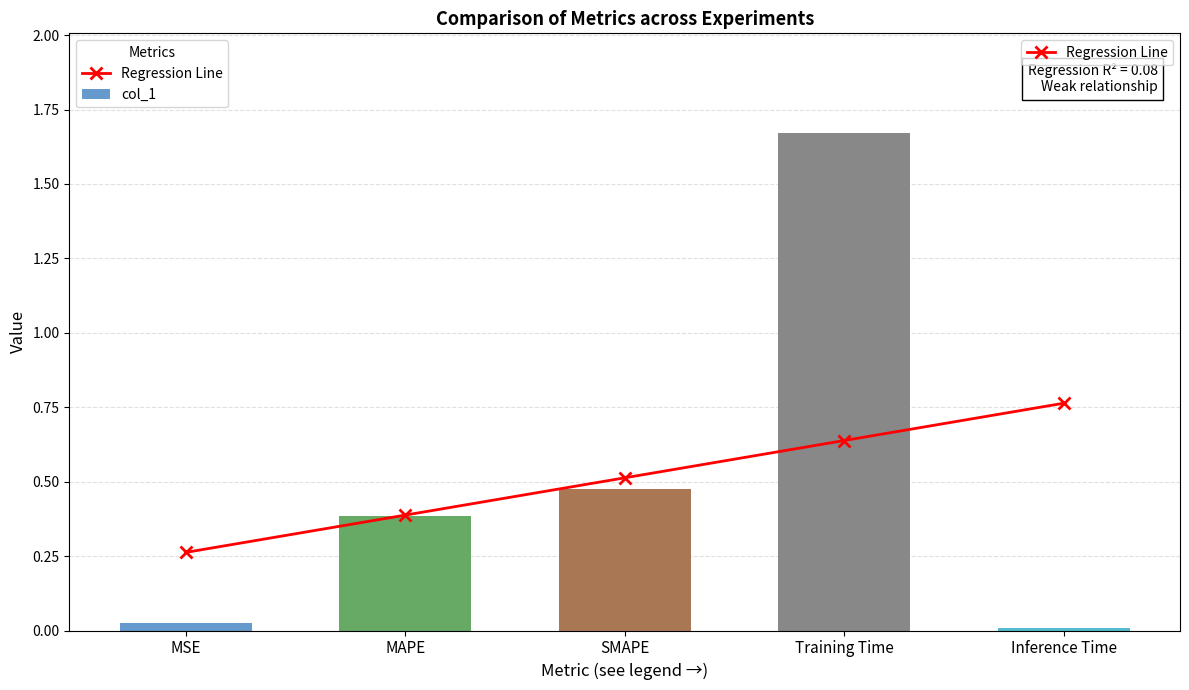

Which has a higher value, MAPE or Training Time?

Training Time